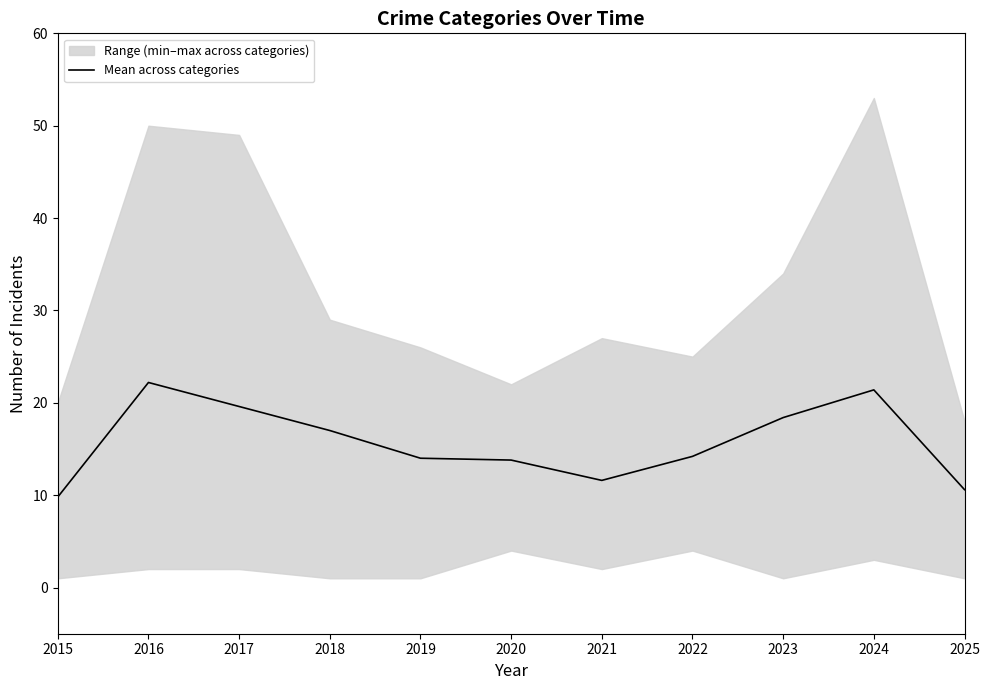

Between 2020 and 2022, which is larger?

2022